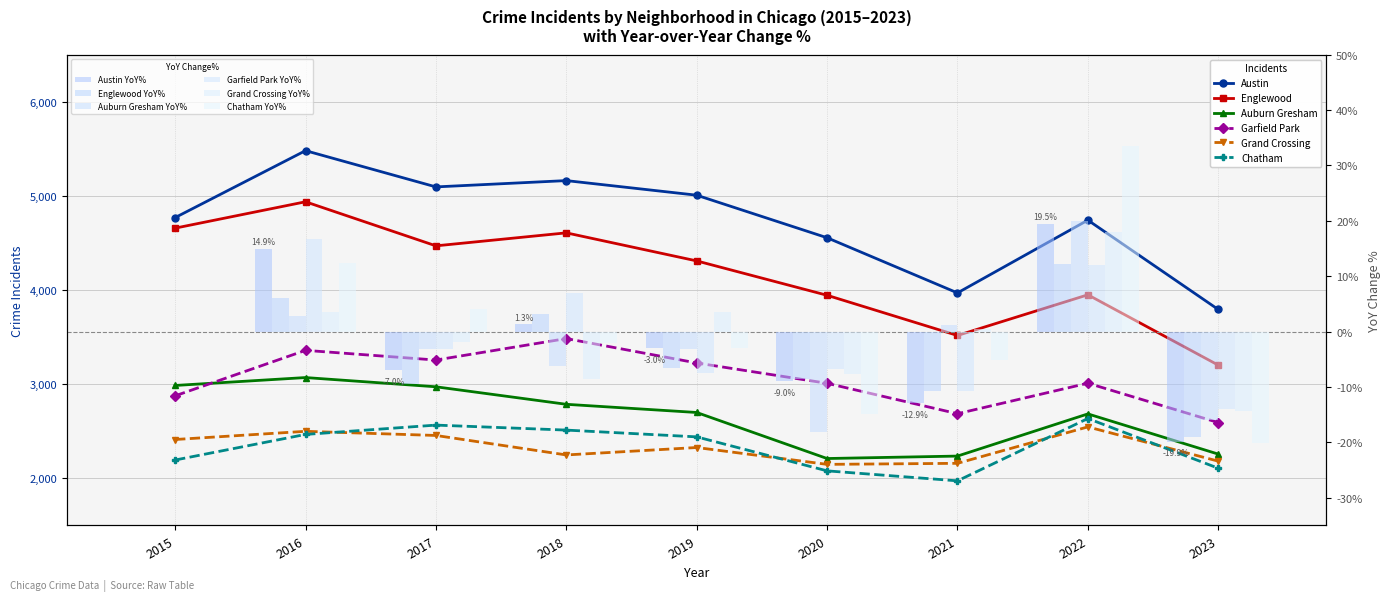

Where is Englewood nearest to the value 4070?

2022